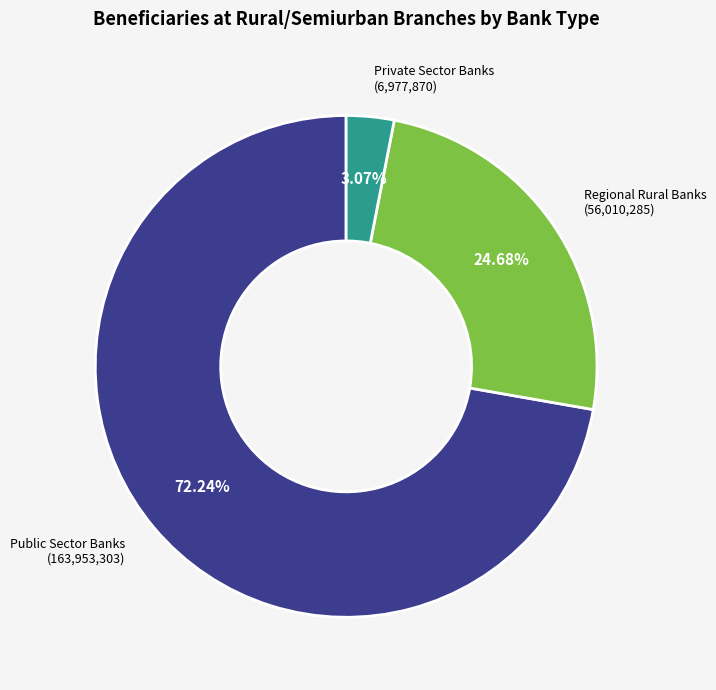

Rank the categories by value from lowest to highest.

Private Sector Banks, Regional Rural Banks, Public Sector Banks